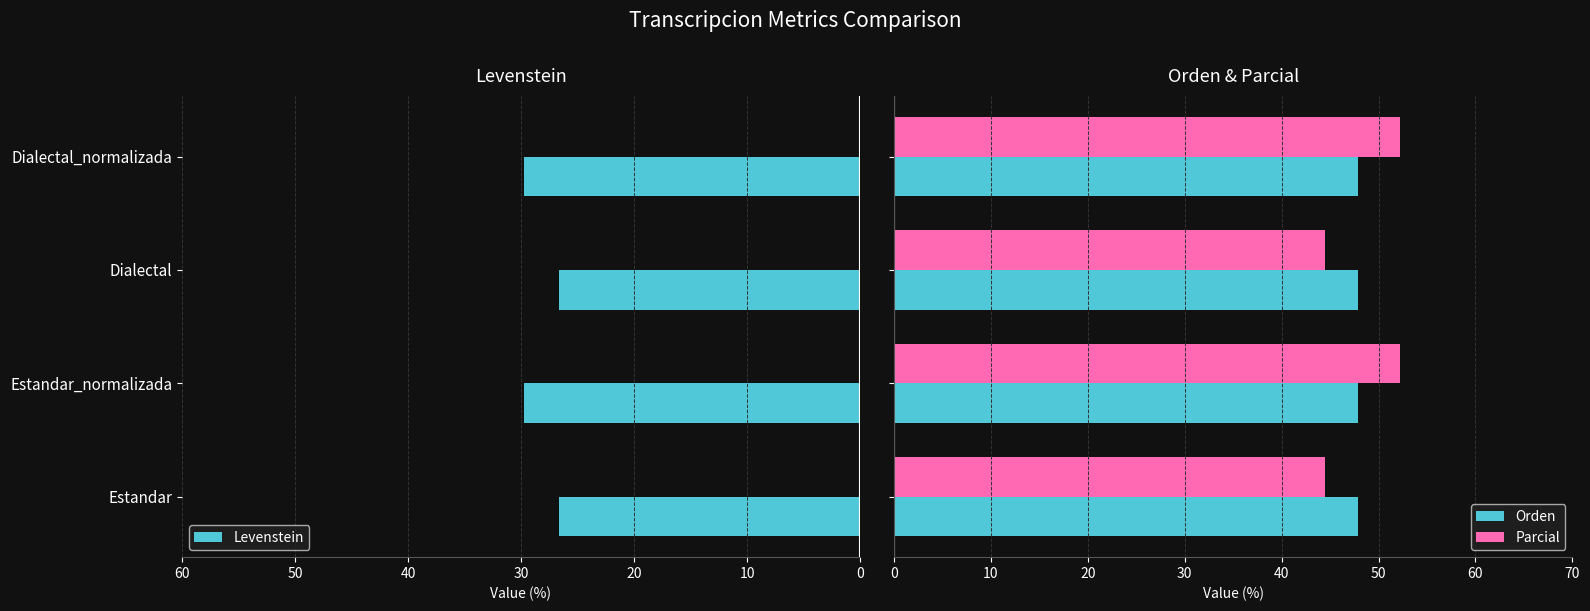

What is the difference between the second highest and second lowest values in the Parcial series?

7.7